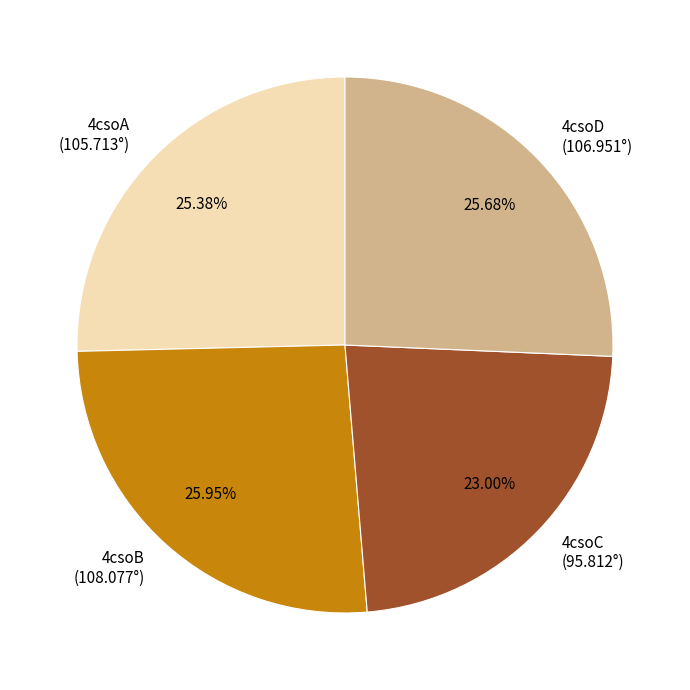

To the nearest percent, what is the difference between the 4csoA and 4csoB slice percentages?

1%